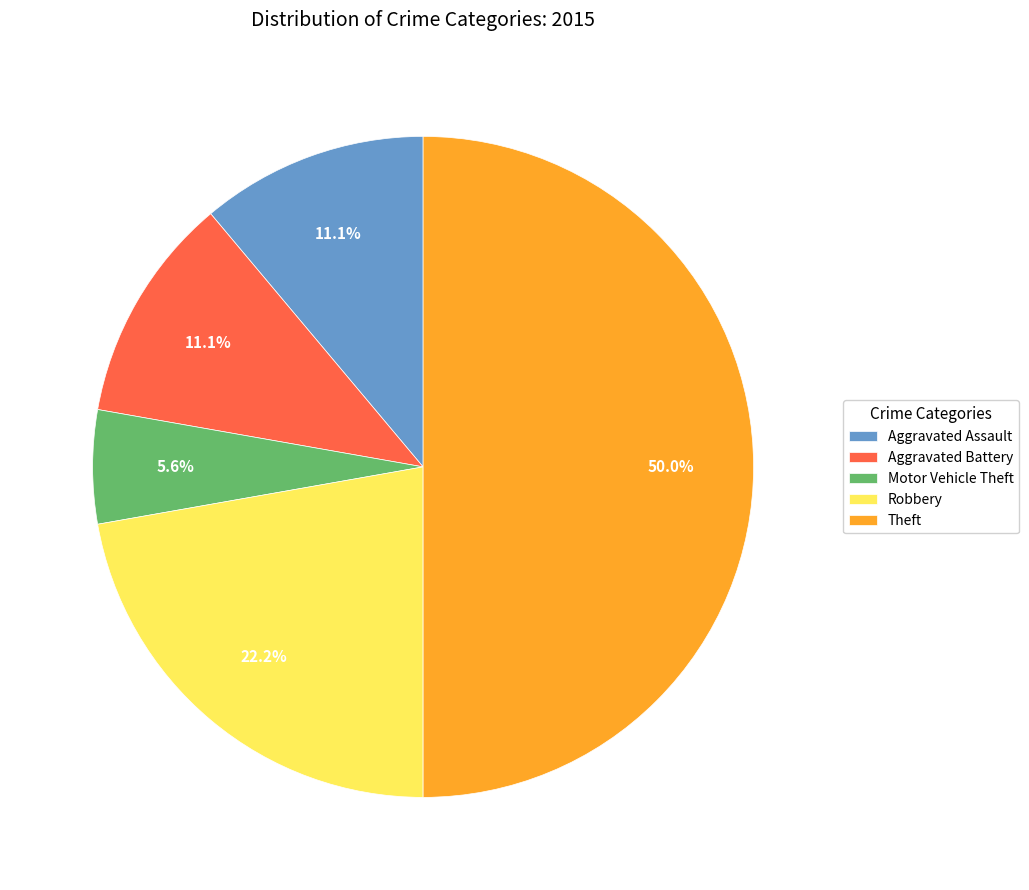

To the nearest percent, what is the difference between the largest and smallest slice percentages?

44%